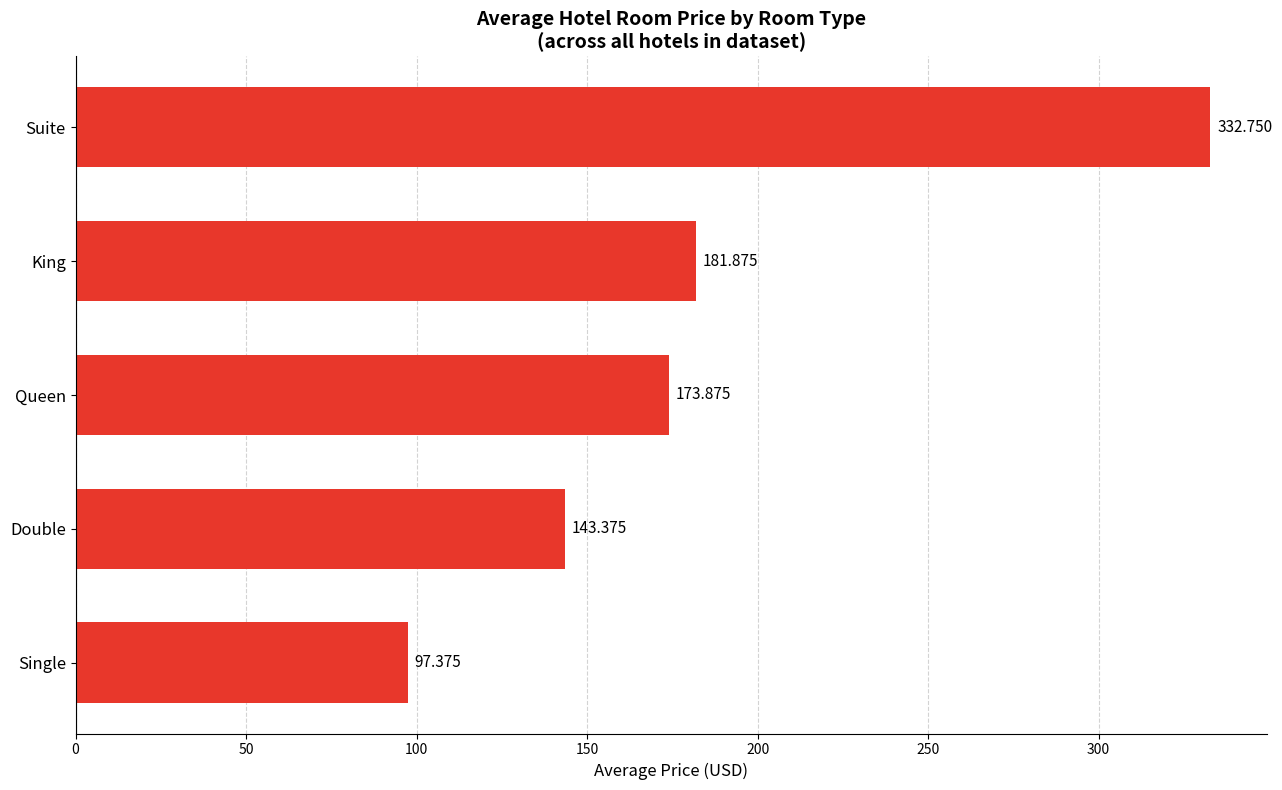

List the labels in order of value, largest first.

Suite, King, Queen, Double, Single